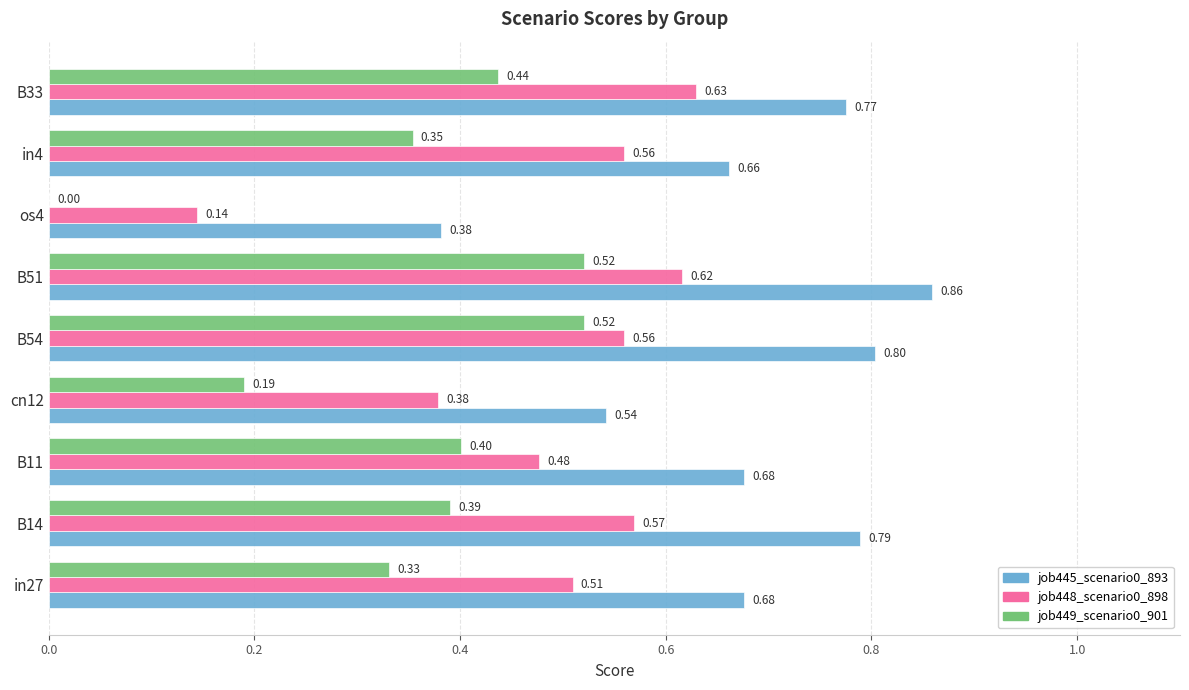

What is the sum of all job445_scenario0_893 values?

6.2